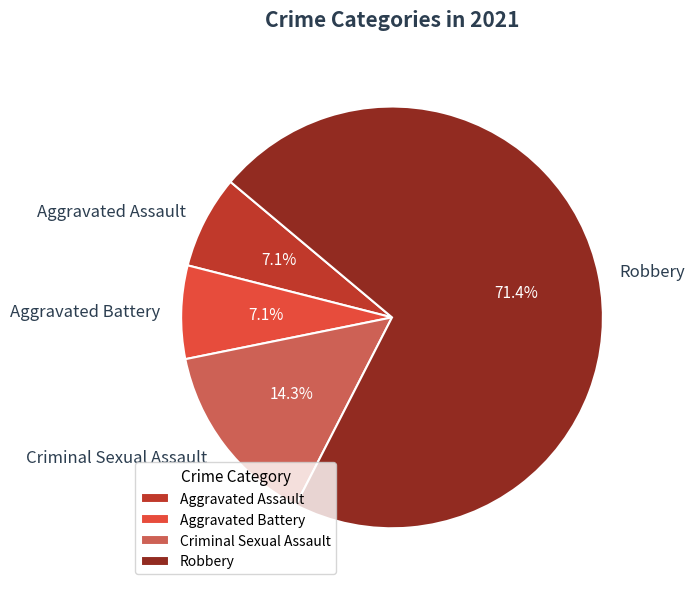

Do Aggravated Battery and Aggravated Assault together represent more than half of the pie?

No